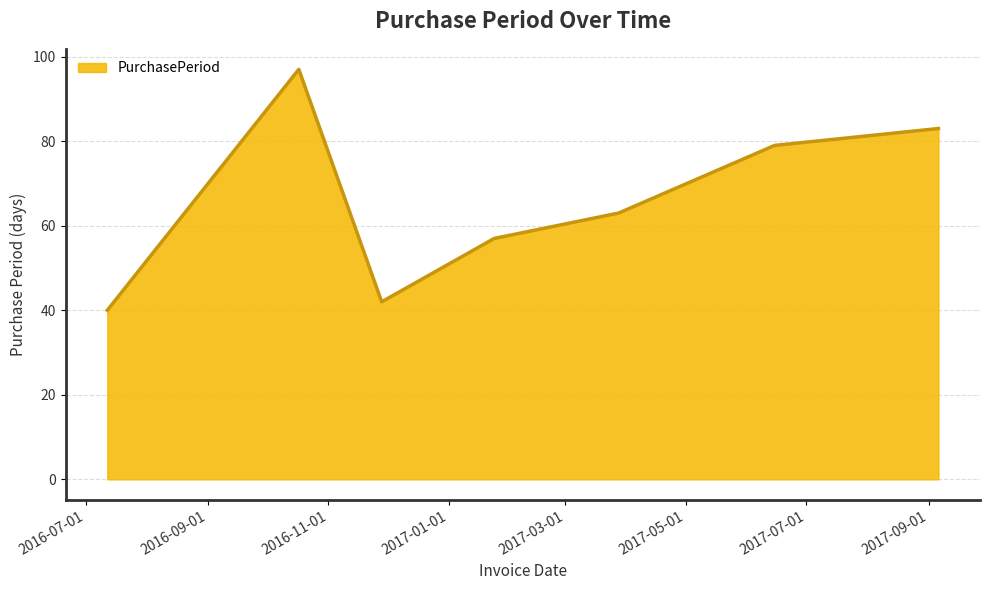

True or false: there are more than 1 points higher than both neighbors.

False